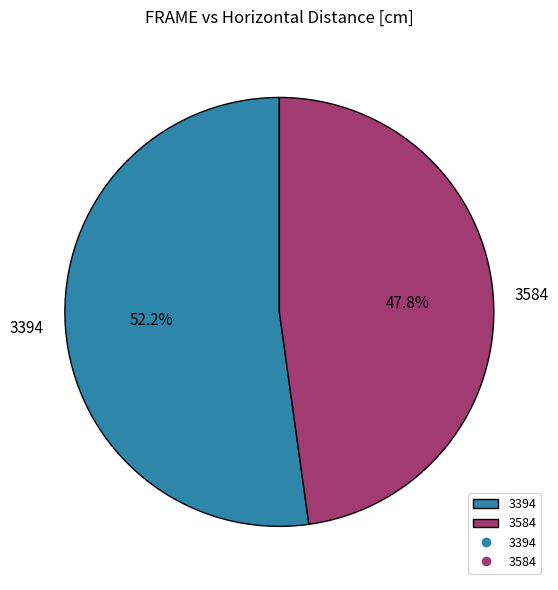

Which slice is the smallest?

3584